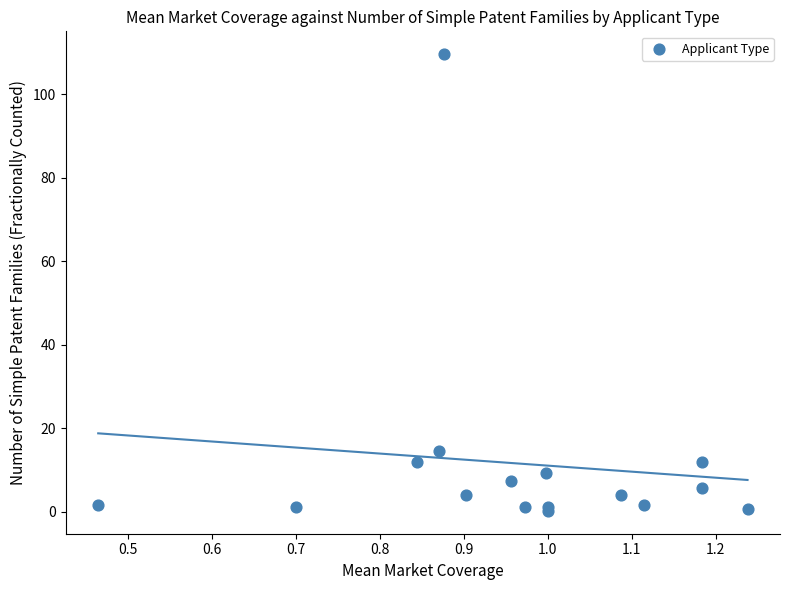

What Y value in the scatter plot is closest to 54?

14.5